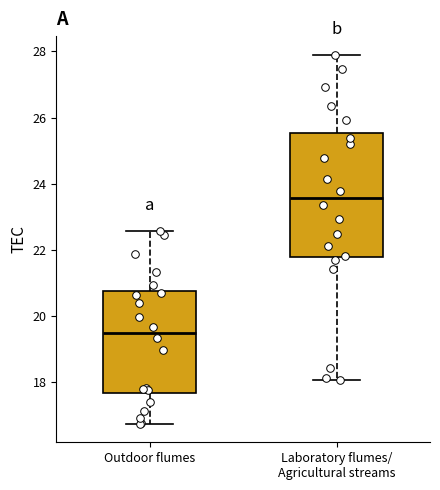

Which box has the highest median line?

Laboratory flumes/ Agricultural streams